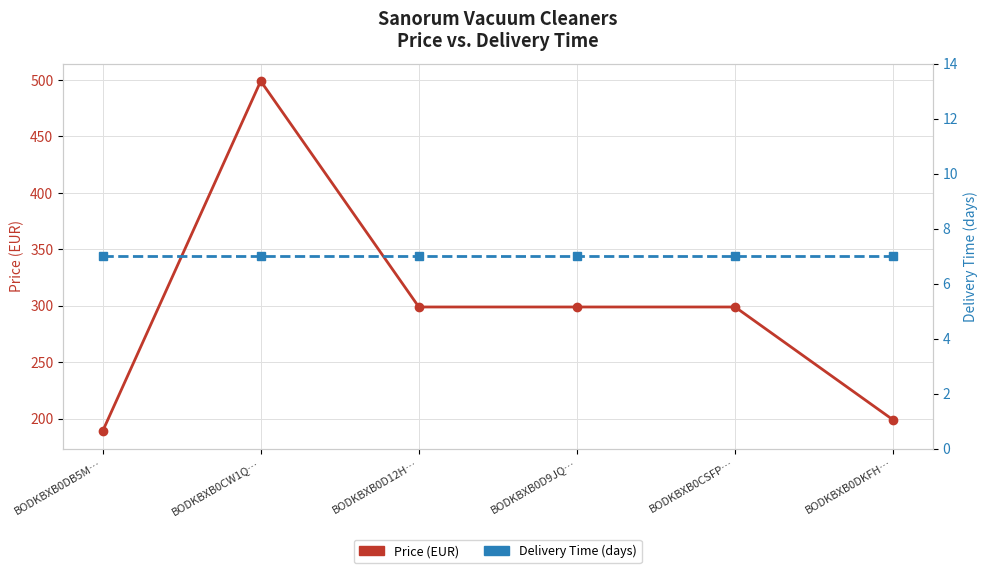

True or false: Price (EUR) and Delivery Time (days) intersect in this chart.

False